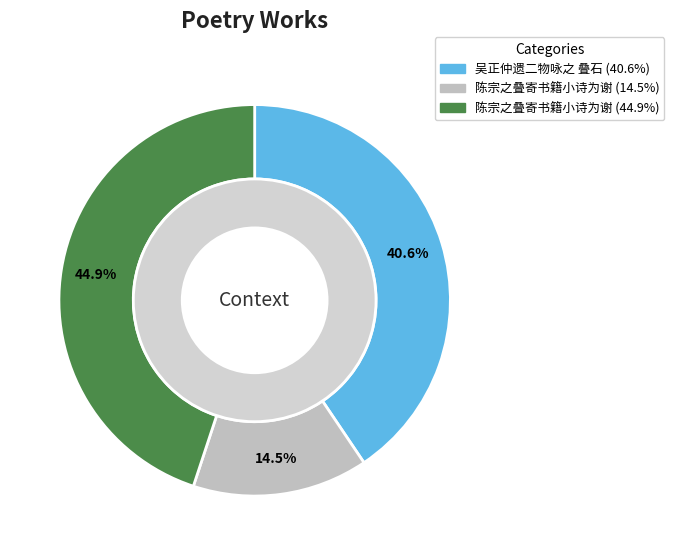

What is the change in value from 吴正仲遗二物咏之 叠石 to 陈宗之叠寄书籍小诗为谢?

-636698